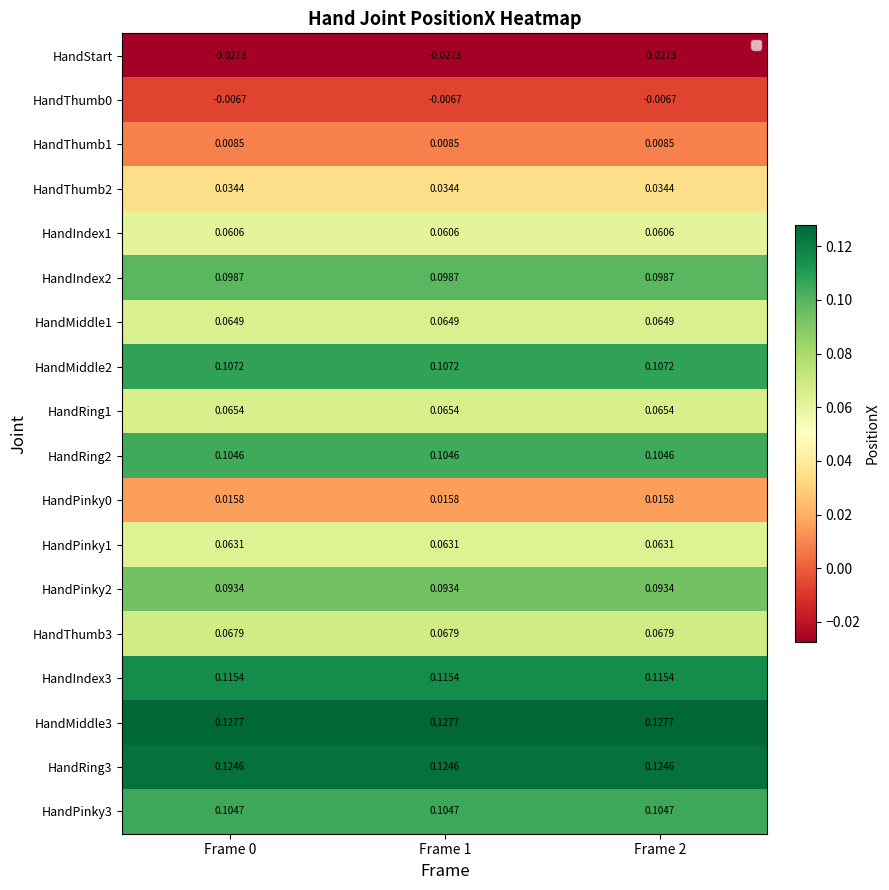

Read the HandMiddle3 value at Frame 2.

0.1